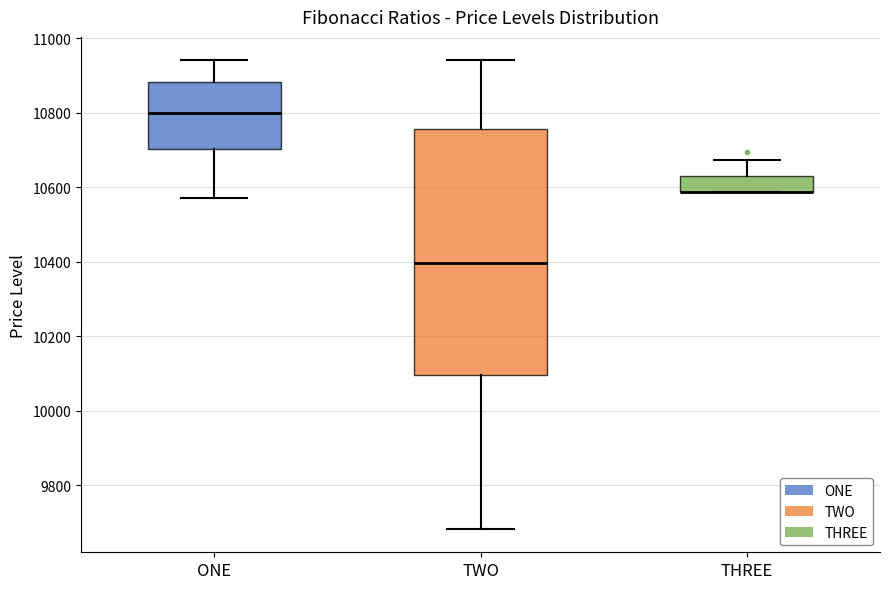

Comparing the boxes themselves (not the whiskers), which one is the tallest?

TWO